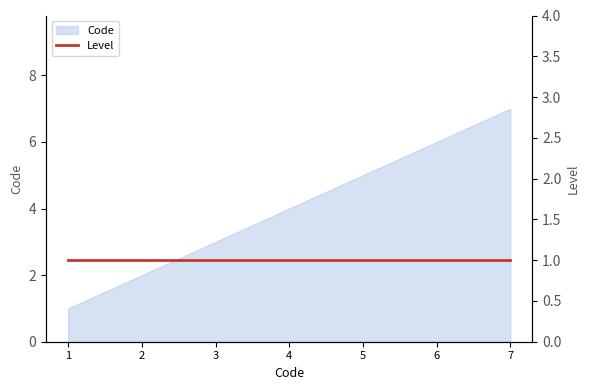

How many categories are shown in the chart?

7